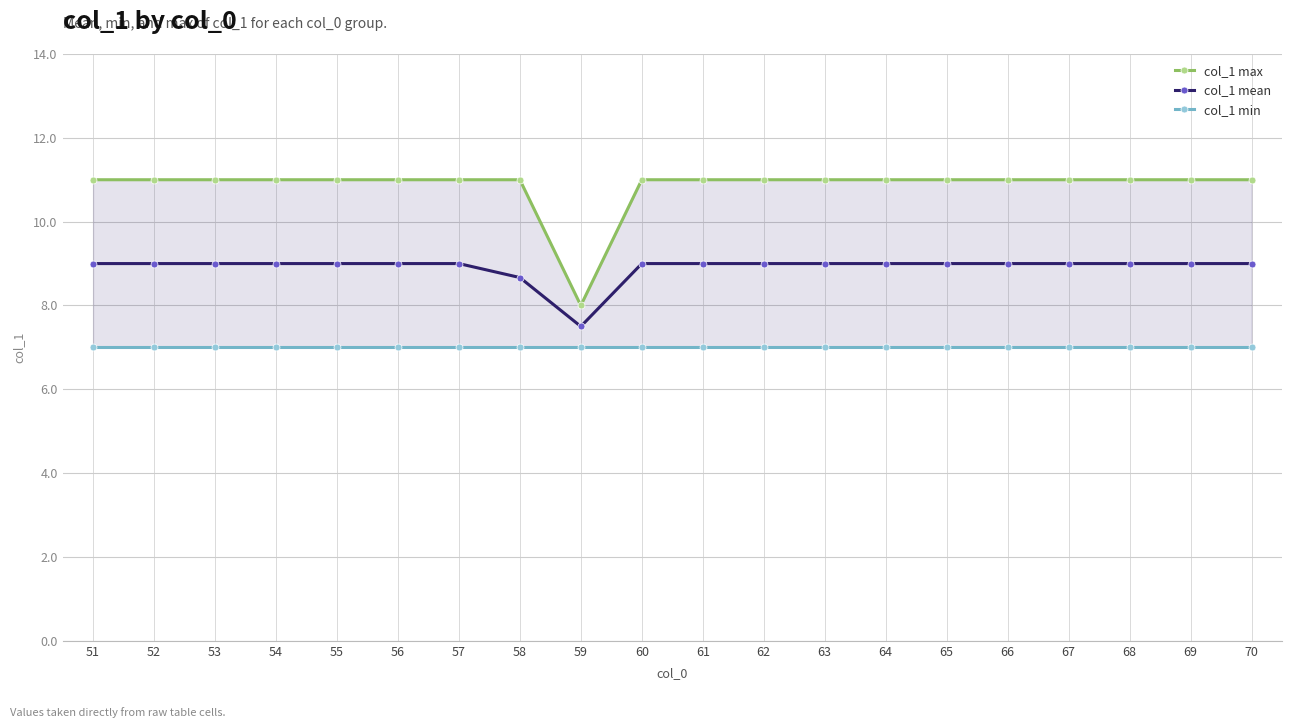

True or false: col_1 mean and col_1 min cross at least once.

False